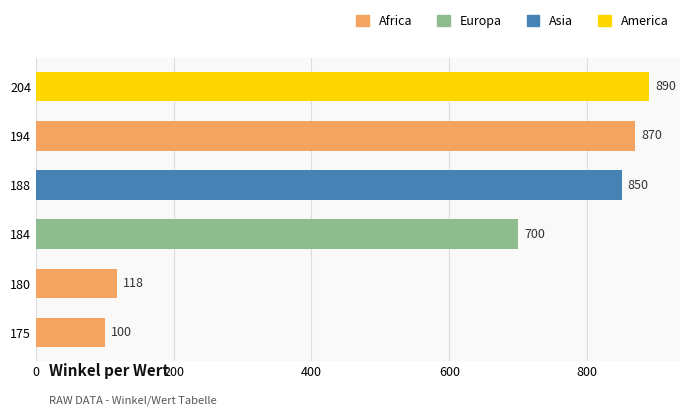

List the labels in order of value, largest first.

204, 194, 188, 184, 180, 175